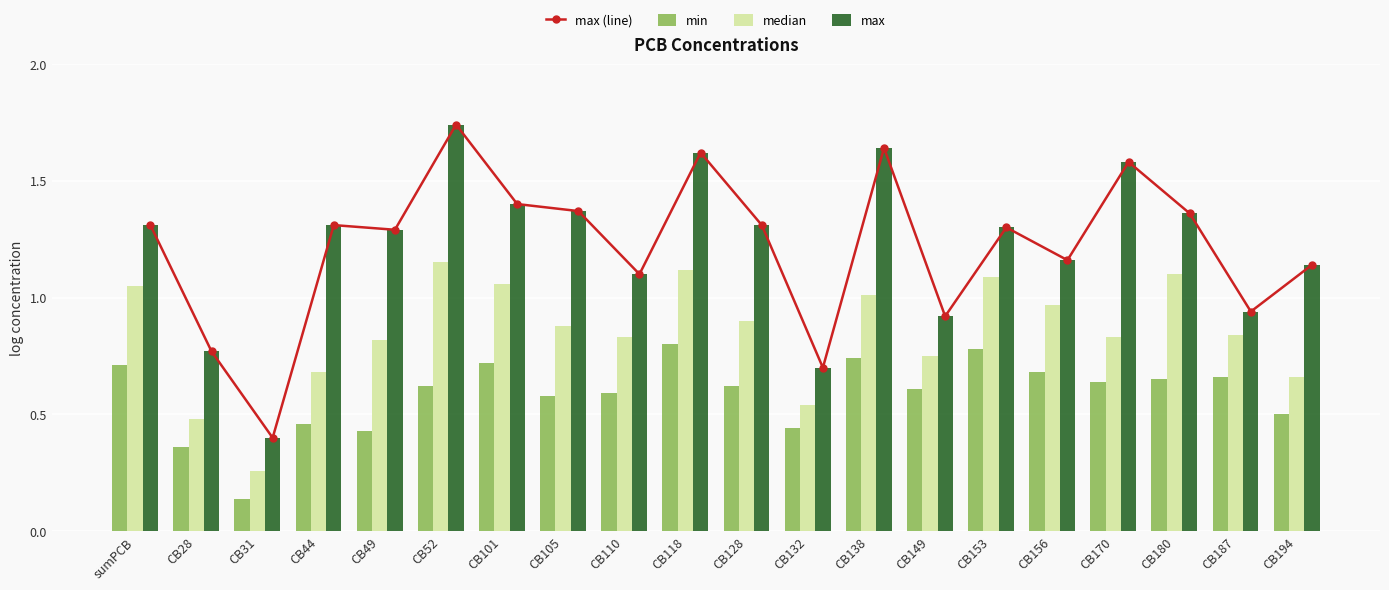

Does the chart contain stacked bars?

No